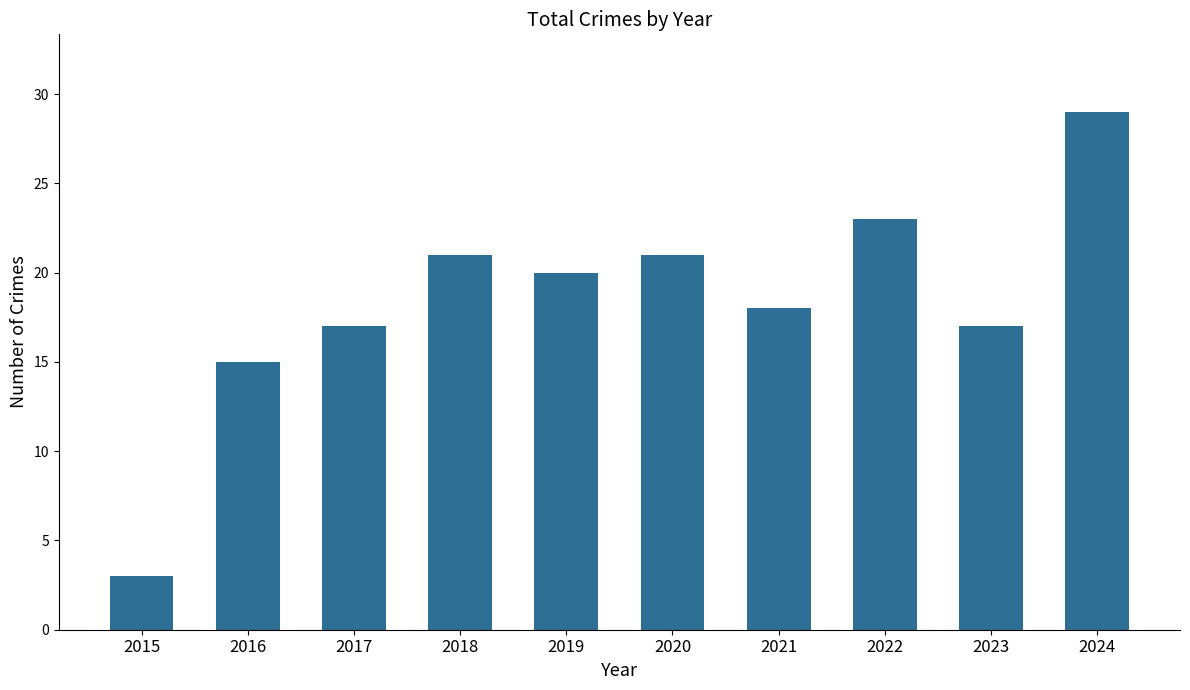

What is the change in value from 2021 to 2024?

+11